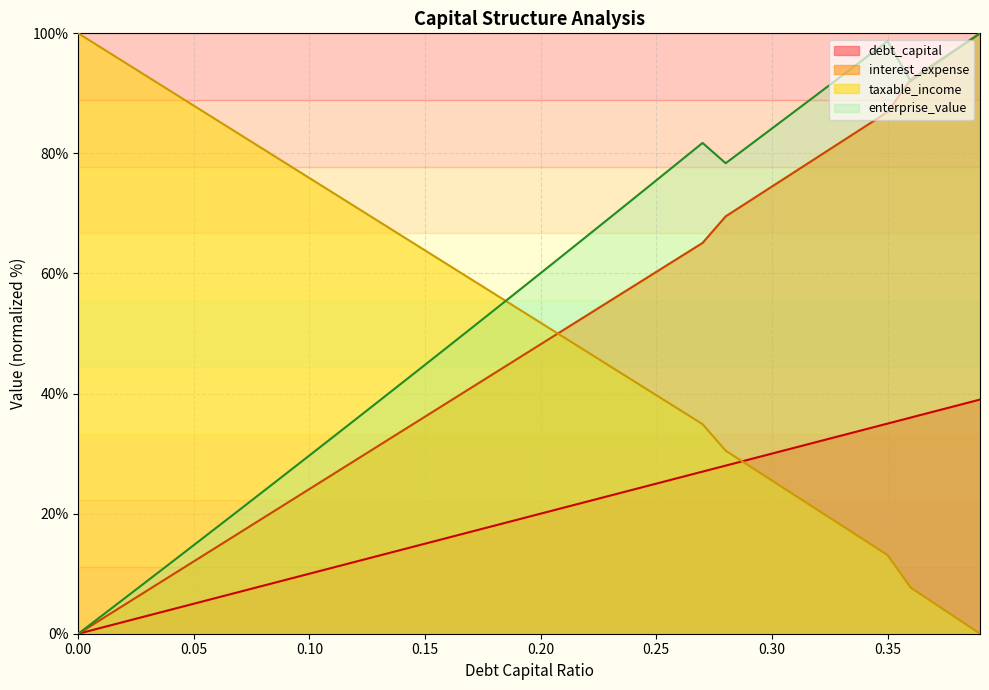

What is the total value across all series at 0.14?

155.8